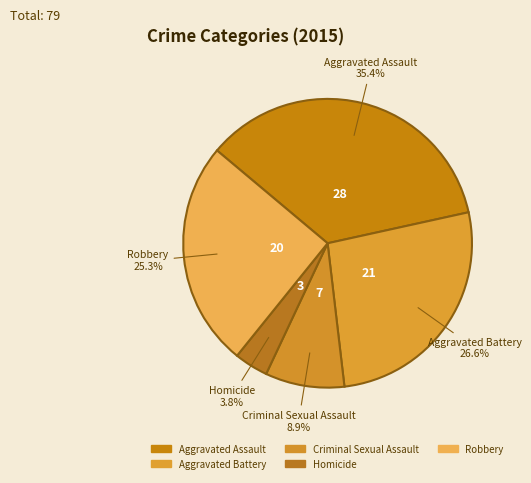

What is the ratio of the value at Aggravated Battery to the value at Aggravated Assault?

0.8